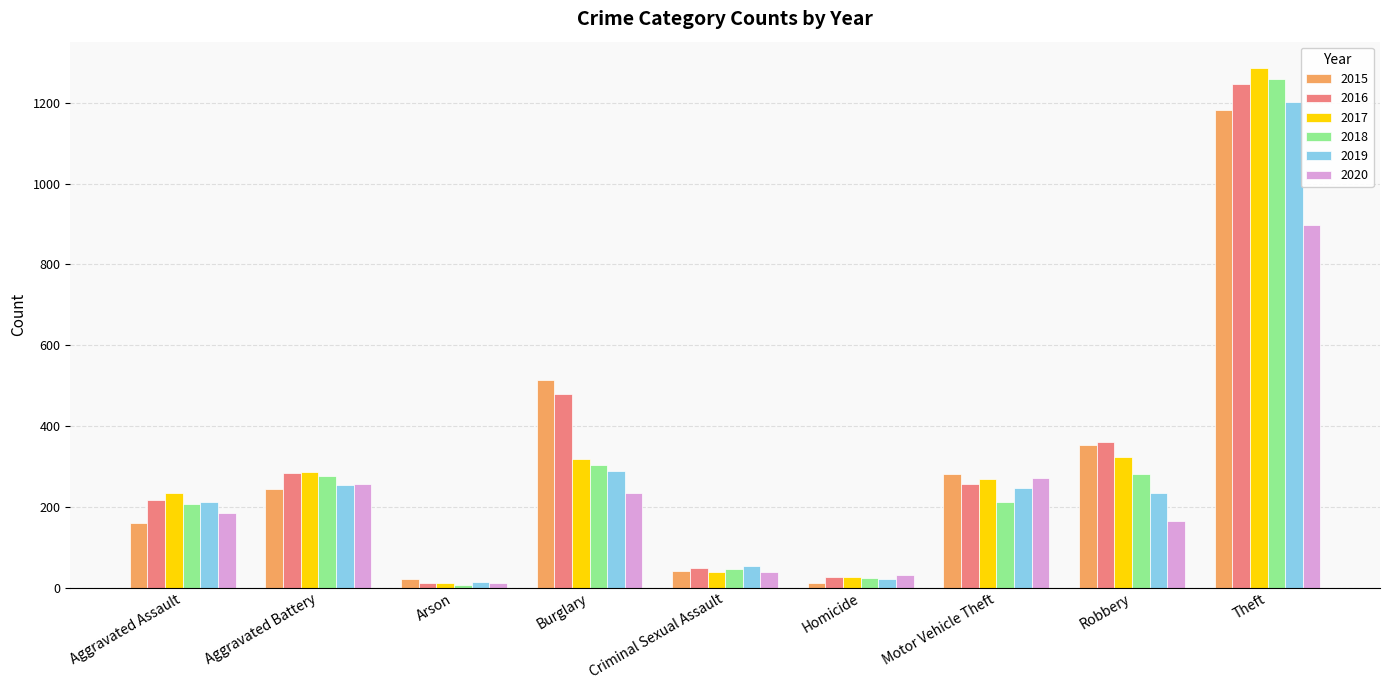

What is the spread (max minus min) of values at Burglary?

278